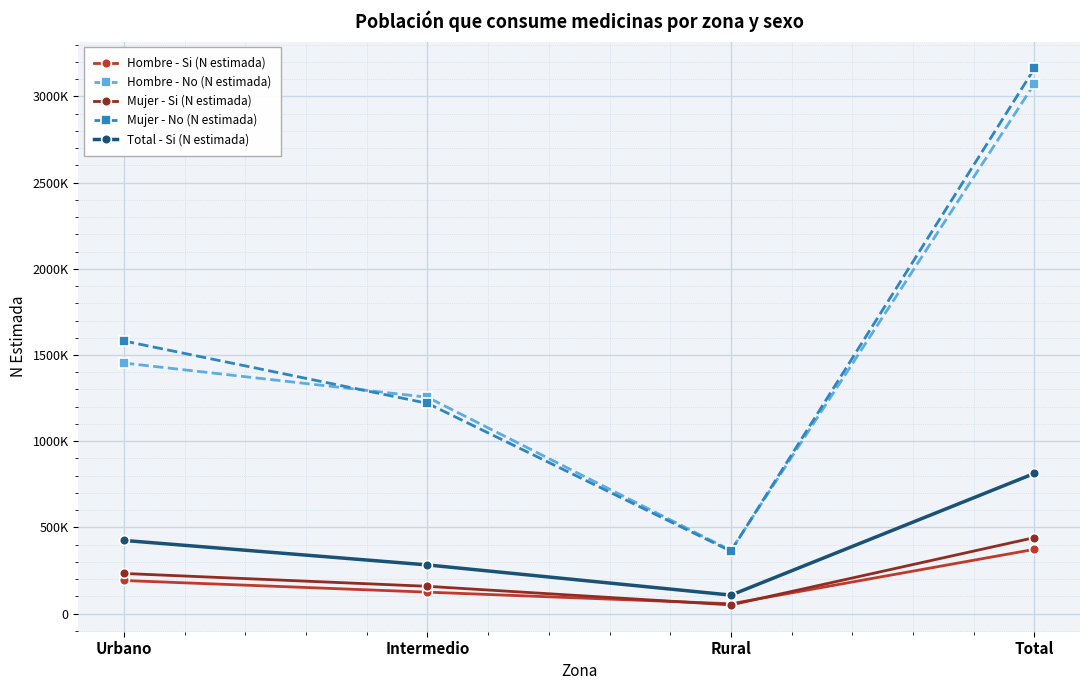

What is the spread (max minus min) of values at Rural?

315915